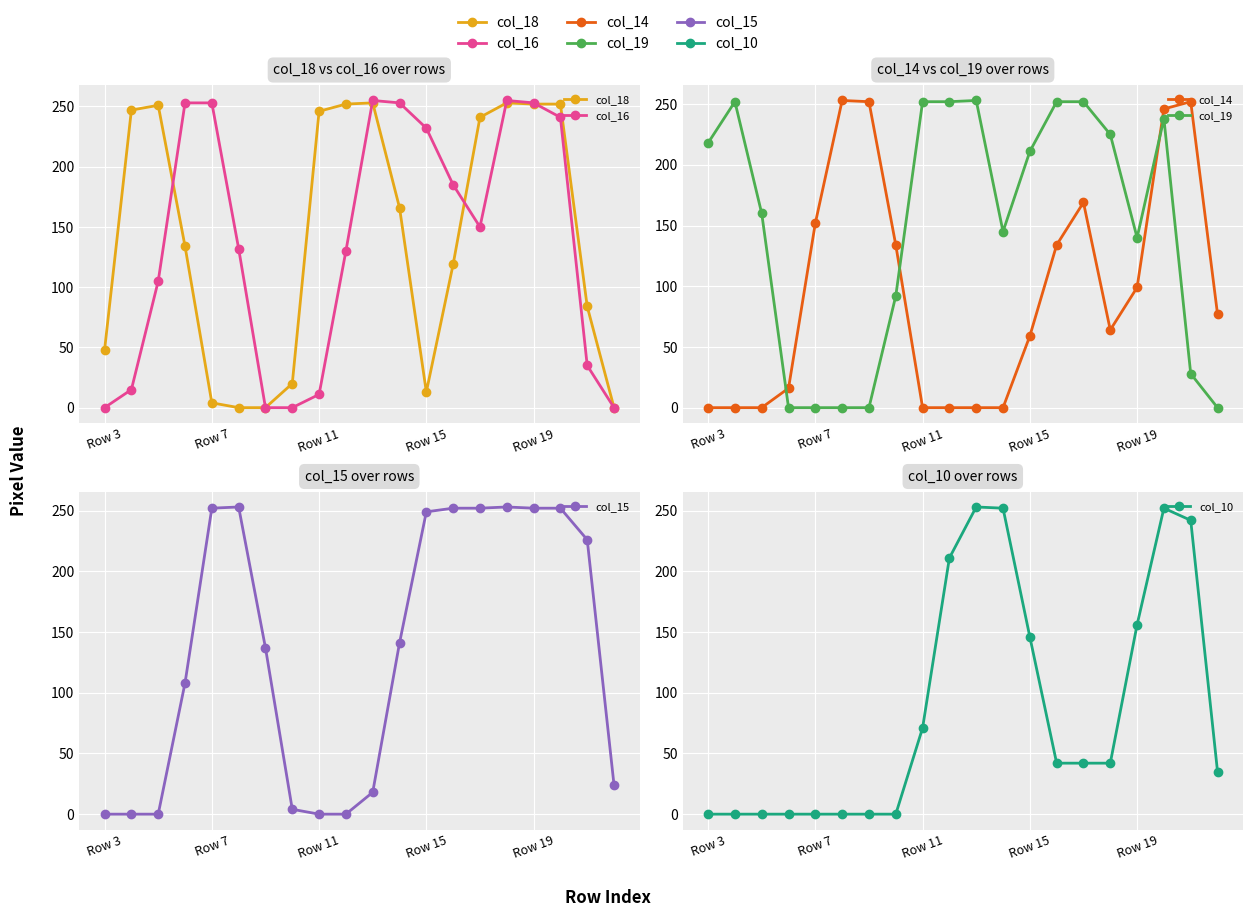

After their last crossing, which series has the higher values: col_14 or col_19?

col_14